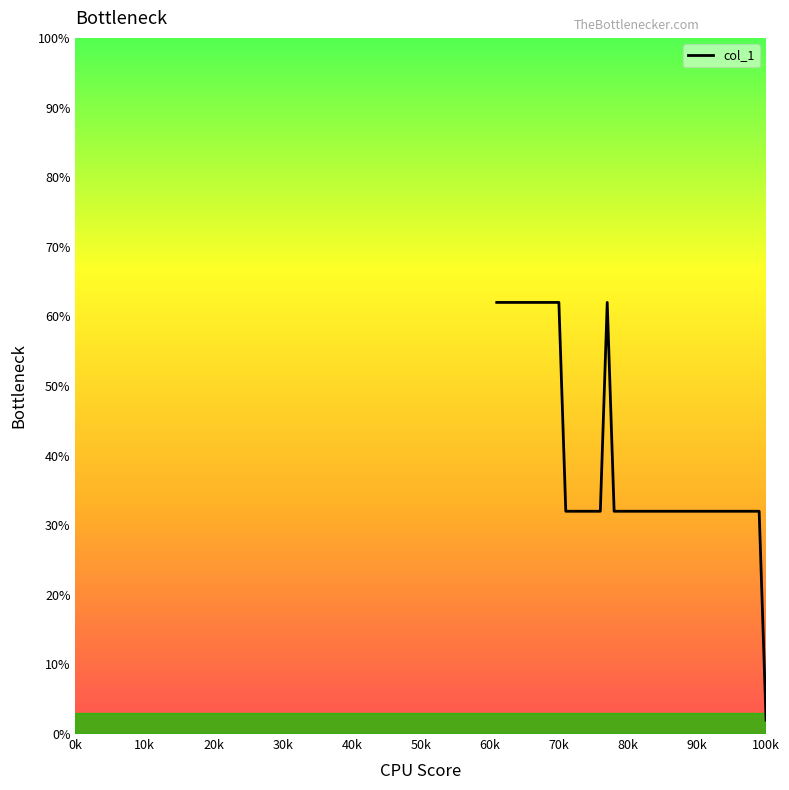

What is the difference between the maximum and minimum values?

60